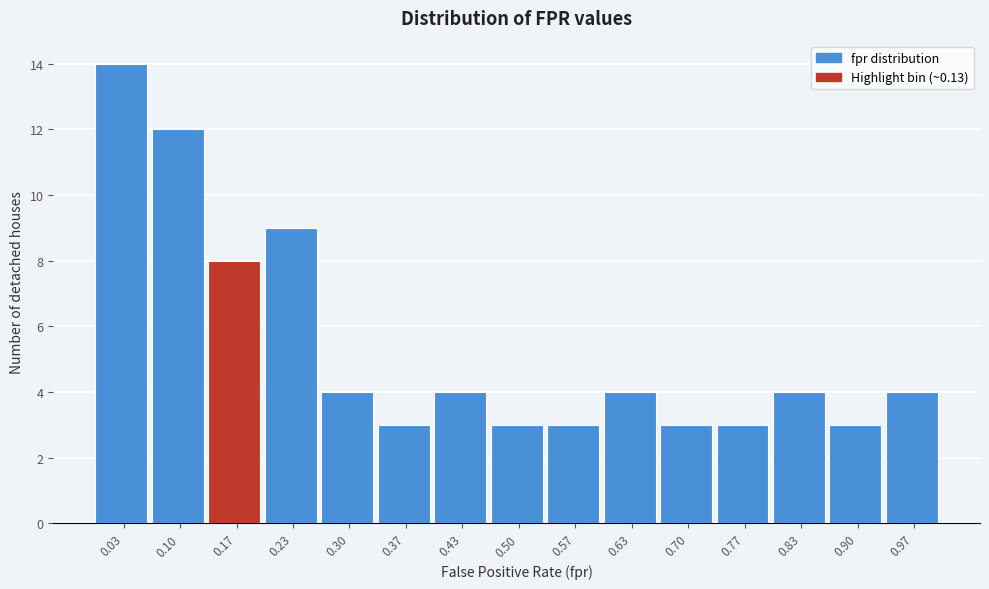

Reading left to right, transcribe this chart: for each bar, give the range it covers on the x-axis and its height. Neither the bar edges nor the heights are printed on the chart, so give them approximately, as read against the axes.

0.00 to 0.07: 14
0.07 to 0.13: 12
0.13 to 0.20: 8
0.20 to 0.27: 9
0.27 to 0.33: 4
0.33 to 0.40: 3
0.40 to 0.47: 4
0.47 to 0.53: 3
0.53 to 0.60: 3
0.60 to 0.67: 4
0.67 to 0.73: 3
0.73 to 0.80: 3
0.80 to 0.87: 4
0.87 to 0.93: 3
0.93 to 1.00: 4